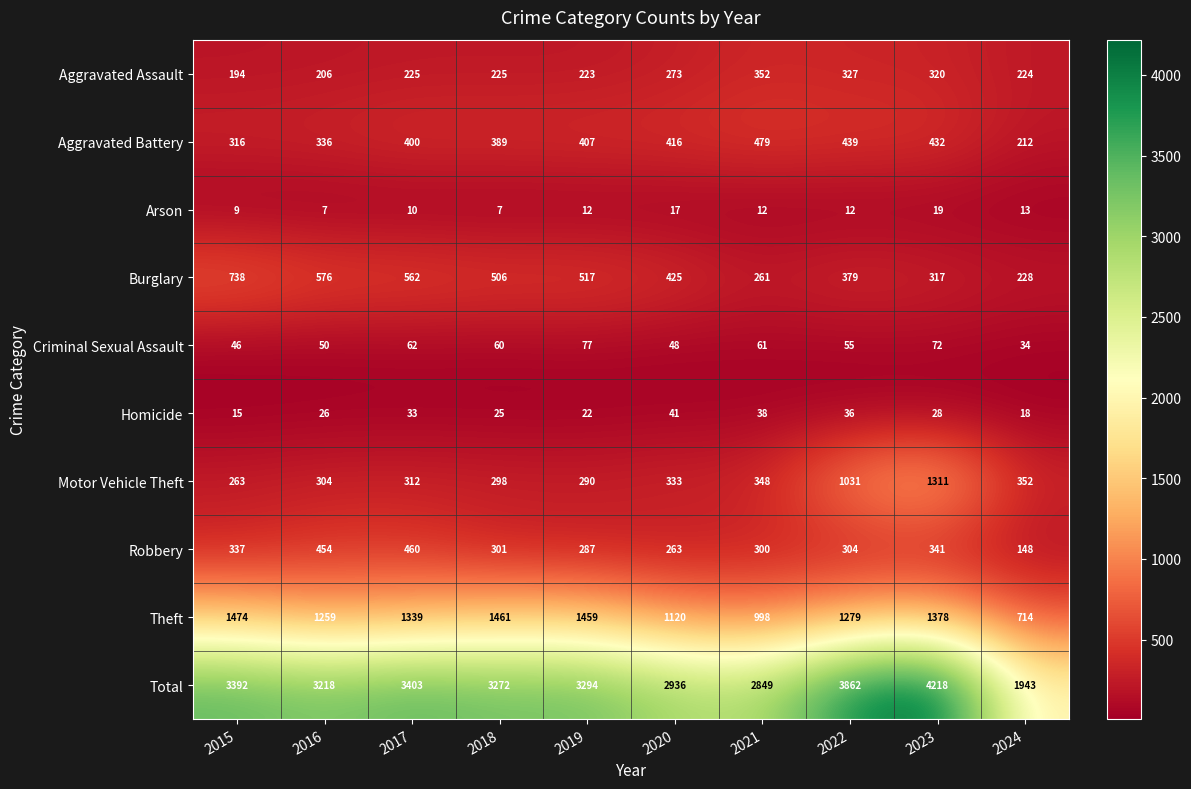

At which label does Total reach its minimum?

2024